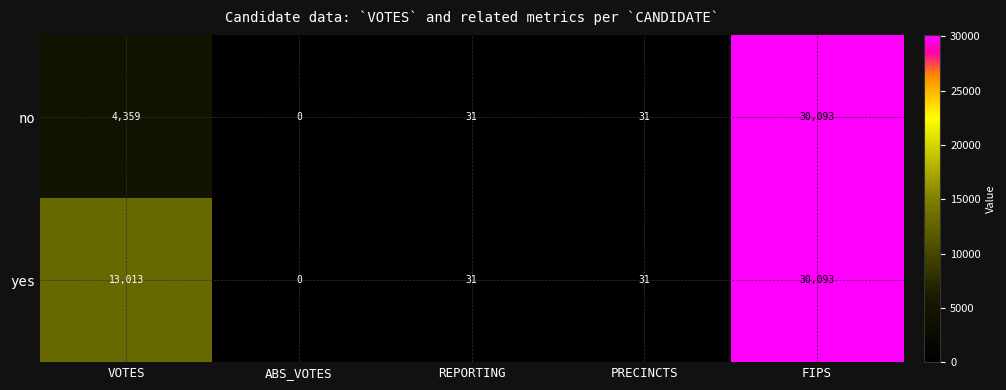

What is the maximum value shown in the chart?

30093